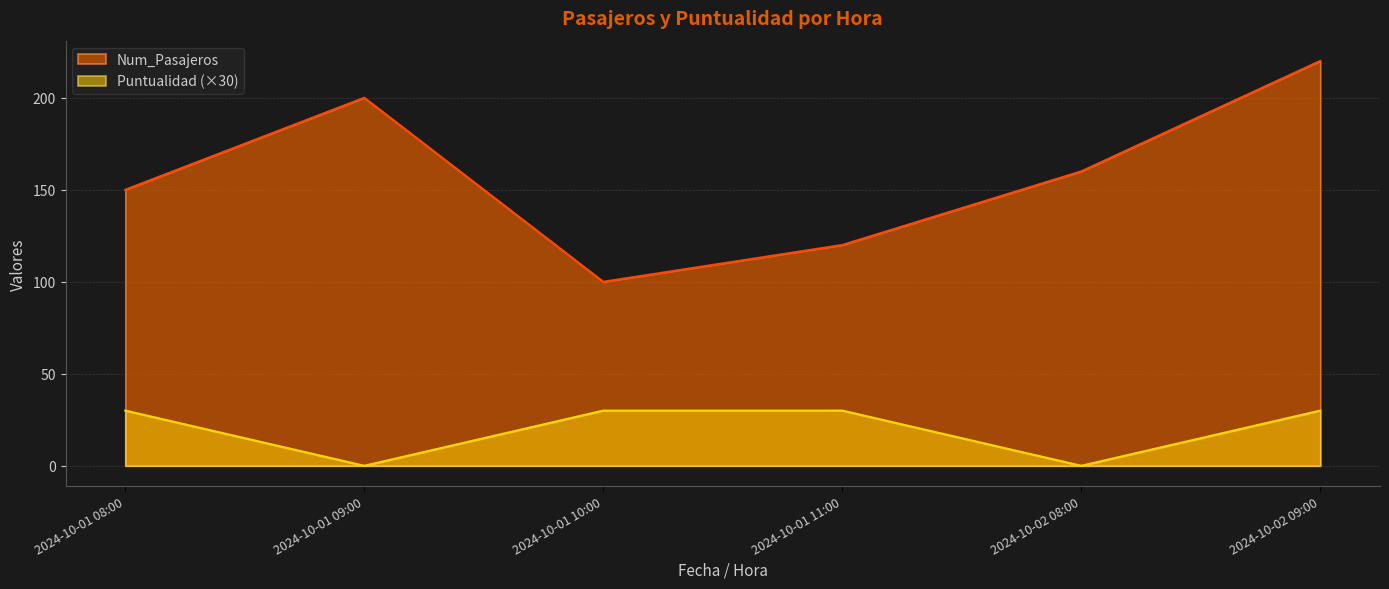

Is the value of Num_Pasajeros at 2024-10-01 10:00 greater than the value of Puntualidad at 2024-10-02 09:00?

Yes